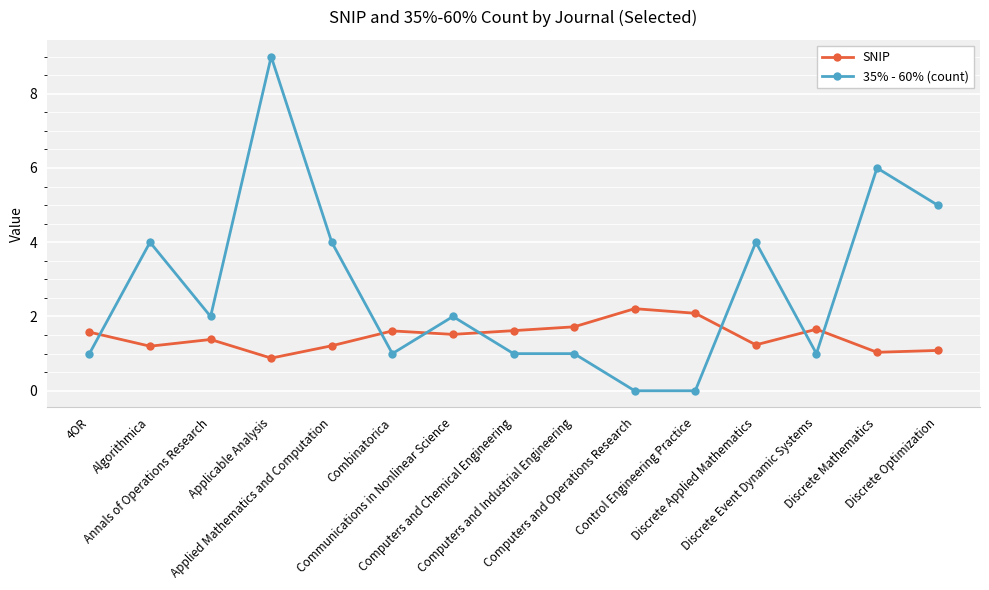

True or false: 35% - 60% (count) has more than 2 interior local peaks.

True